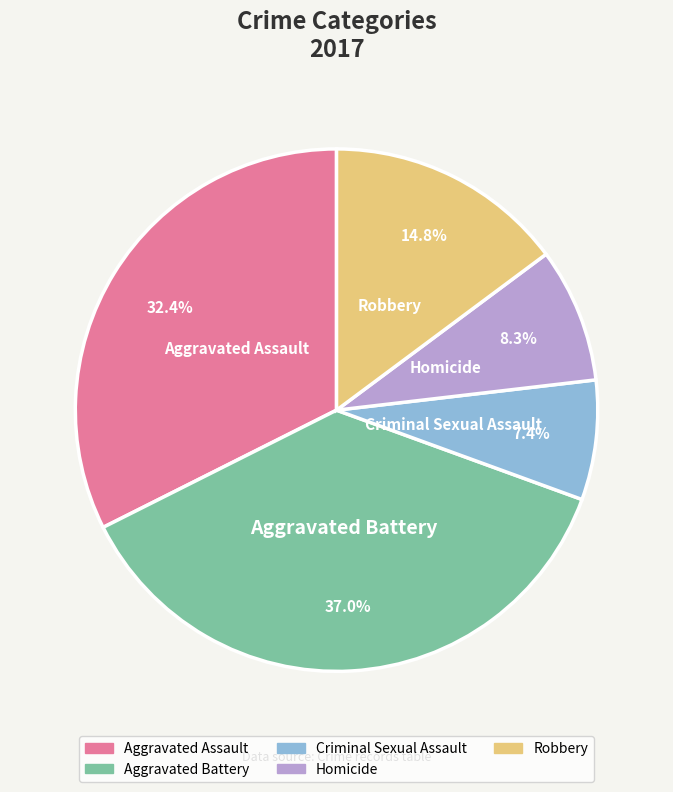

What is the smallest slice in the pie chart?

Criminal Sexual Assault